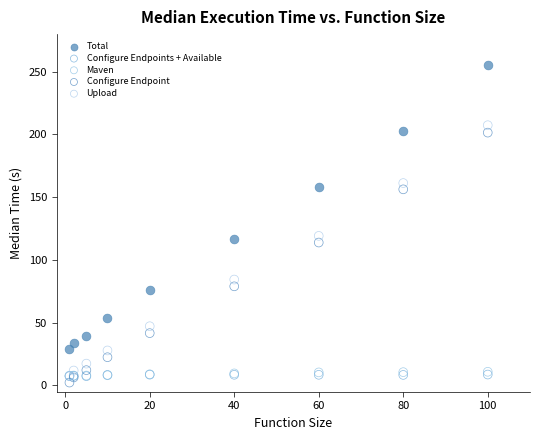

Which series reaches the minimum Y coordinate?

Configure Endpoint